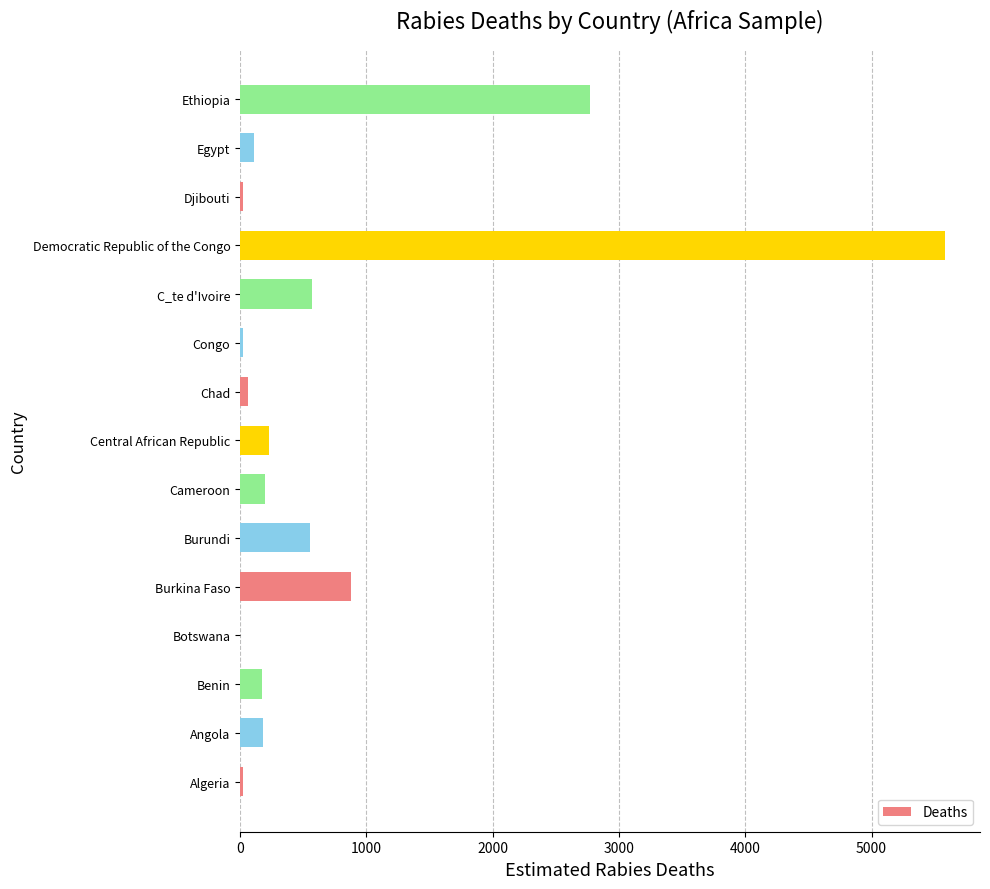

What is the approximate value at Angola?

185.3